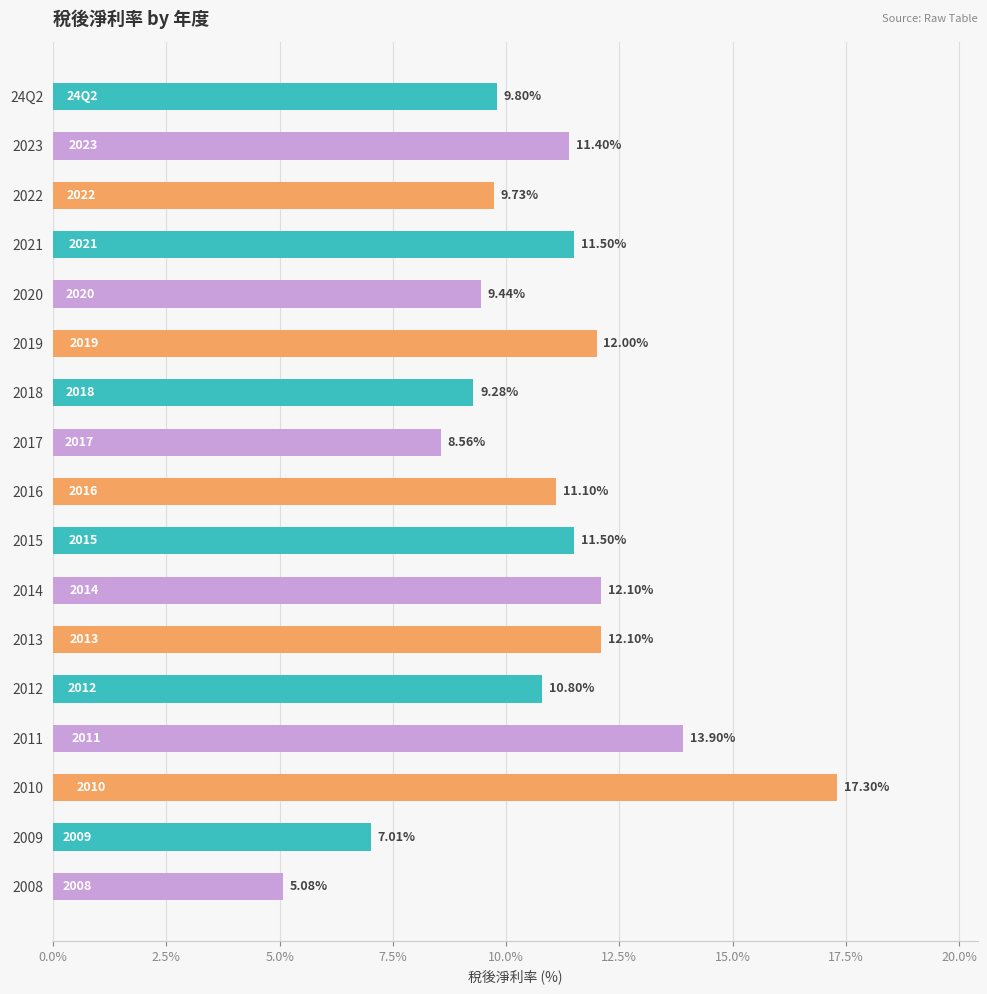

What is the difference between the values at 2017 and 2018?

0.7